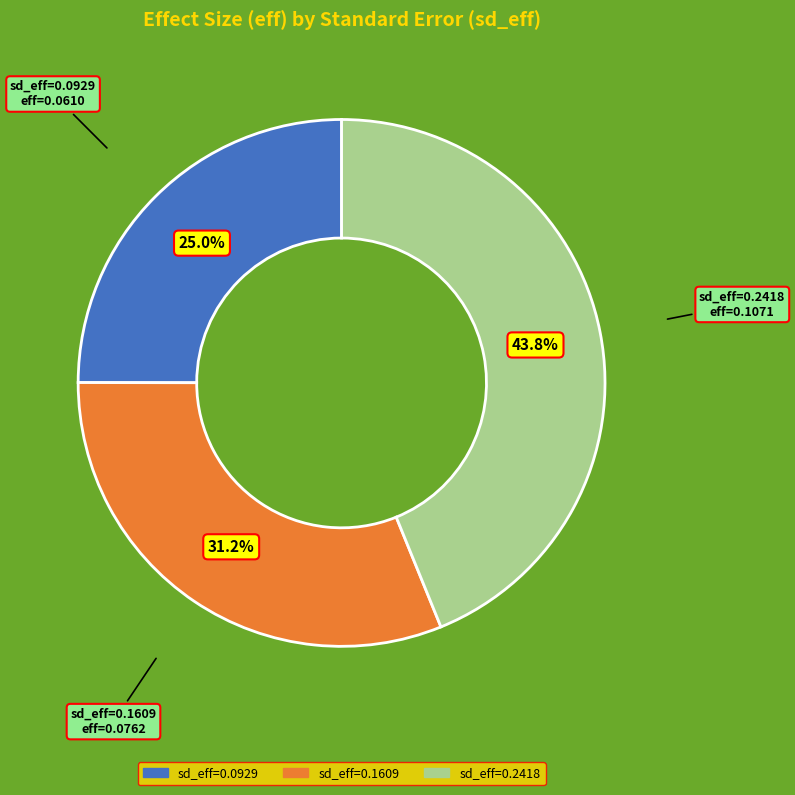

Combined, do sd_eff=0.1609 and sd_eff=0.2418 account for over 50%?

Yes